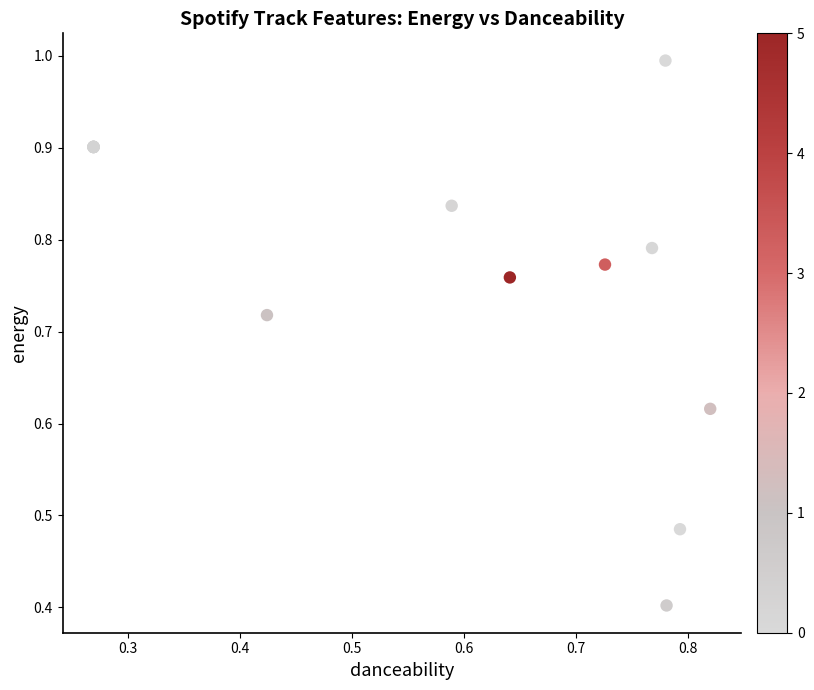

What Y value in the scatter plot is closest to 0?

0.4